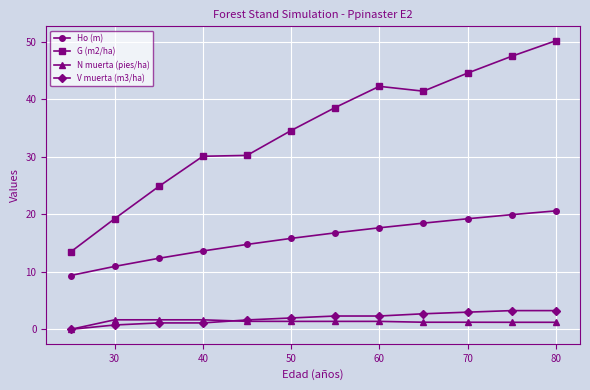

What is the maximum value for V muerta (m3/ha)?

3.3